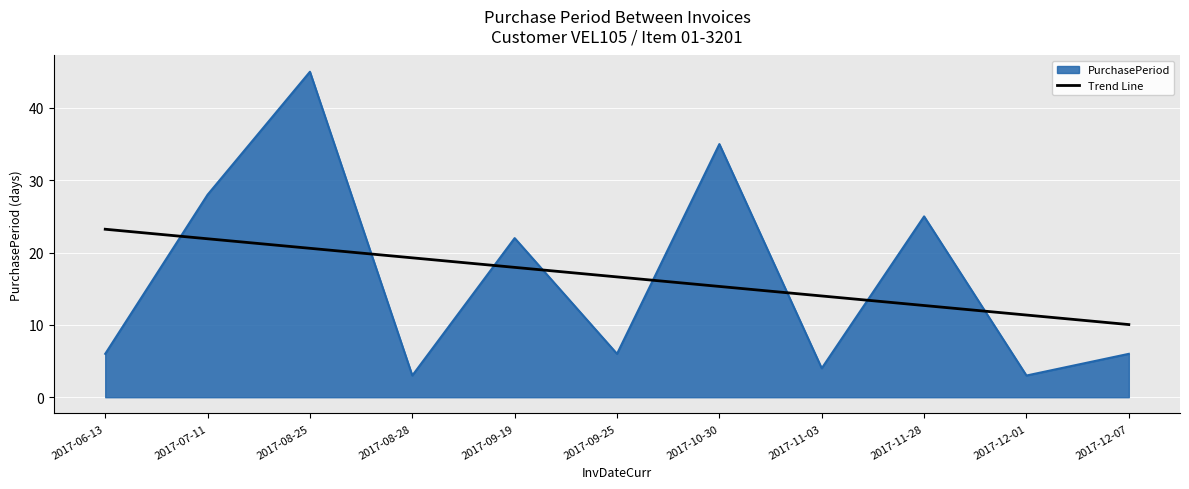

What is the spread (max minus min) of values at 2017-11-28?

12.3